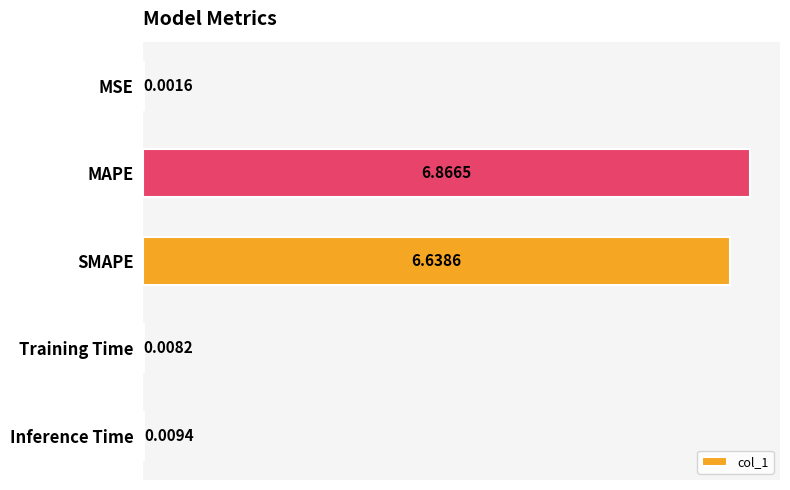

At which label is the value closest to 3?

Inference Time